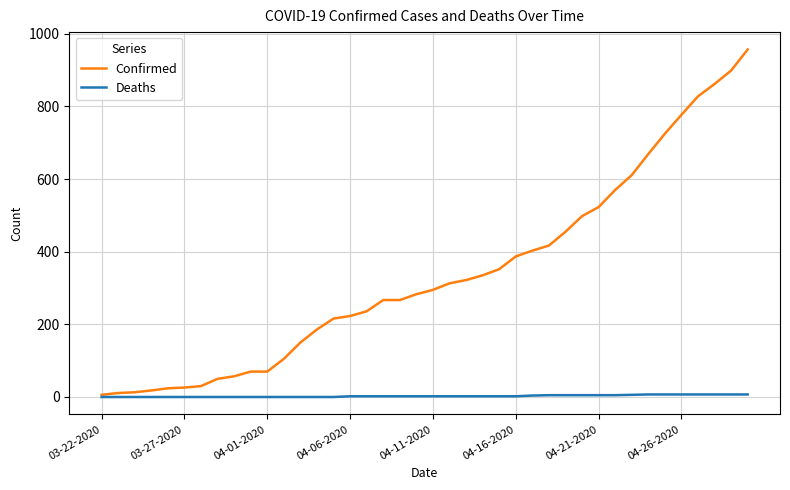

List the series in order of their overall mean, lowest first.

Deaths, Confirmed